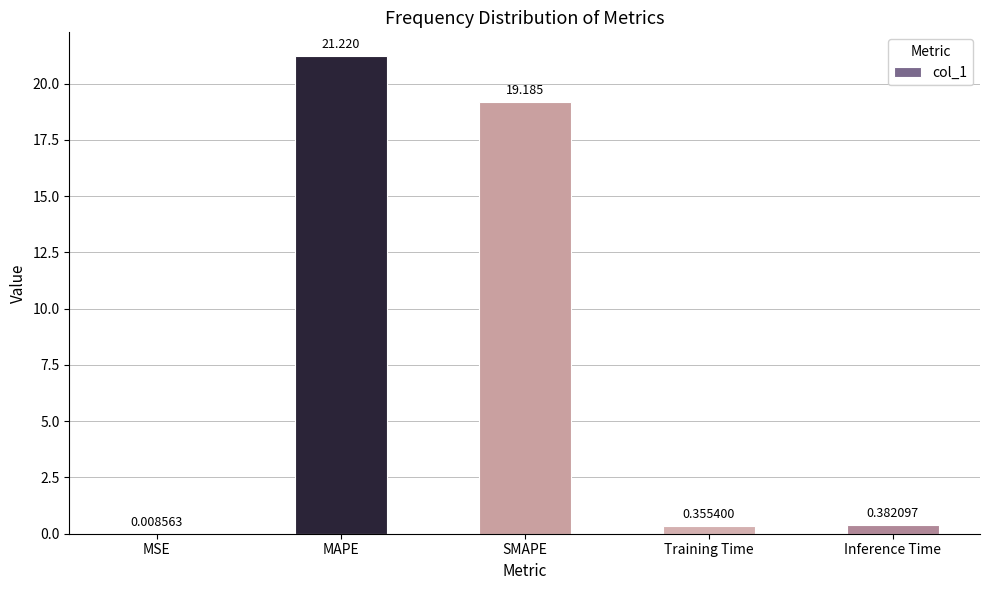

How many categories are shown in the chart?

5